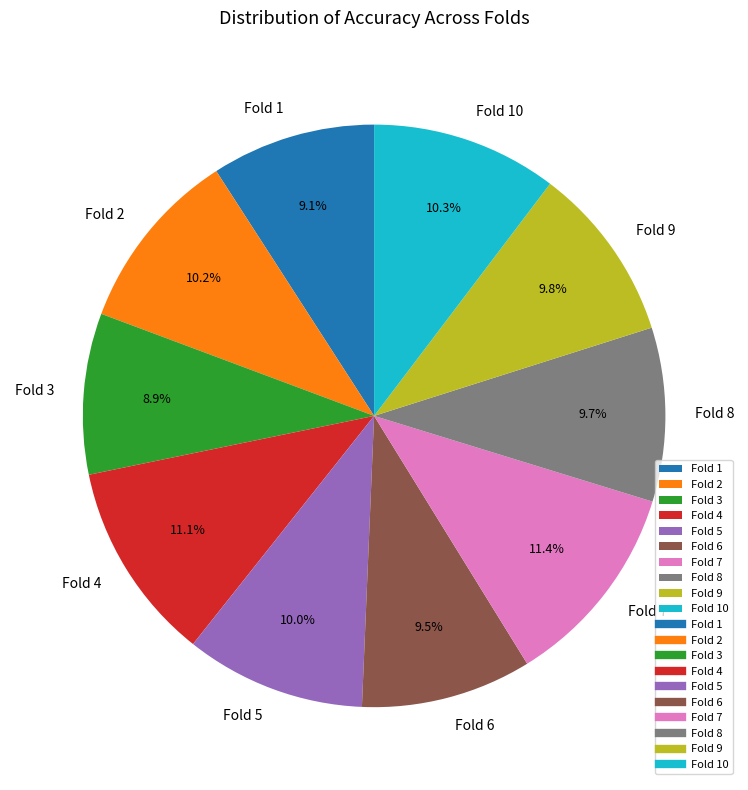

Which has a higher value, Fold 2 or Fold 1?

Fold 2